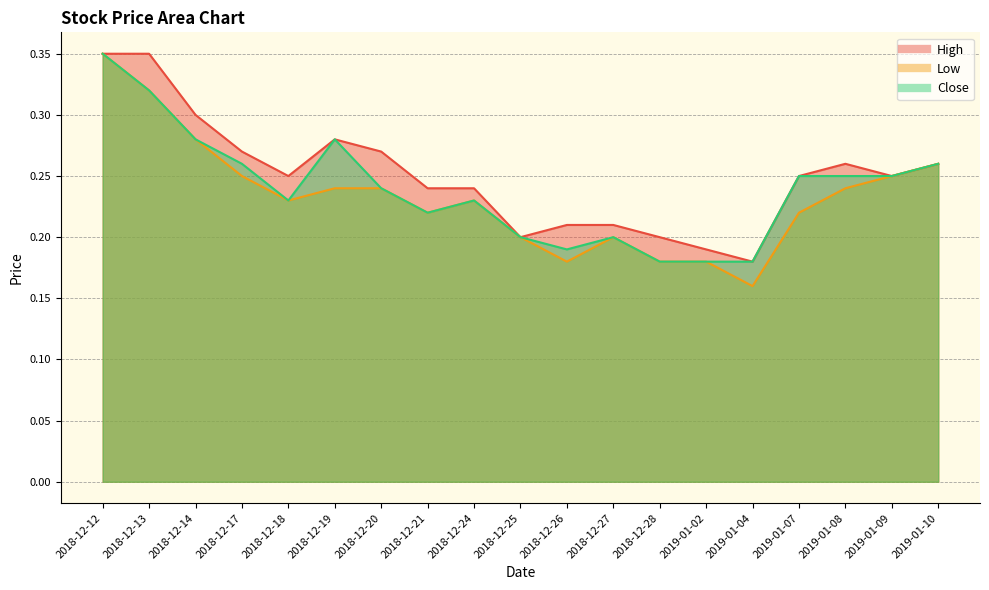

How many distinct data groups are displayed?

3